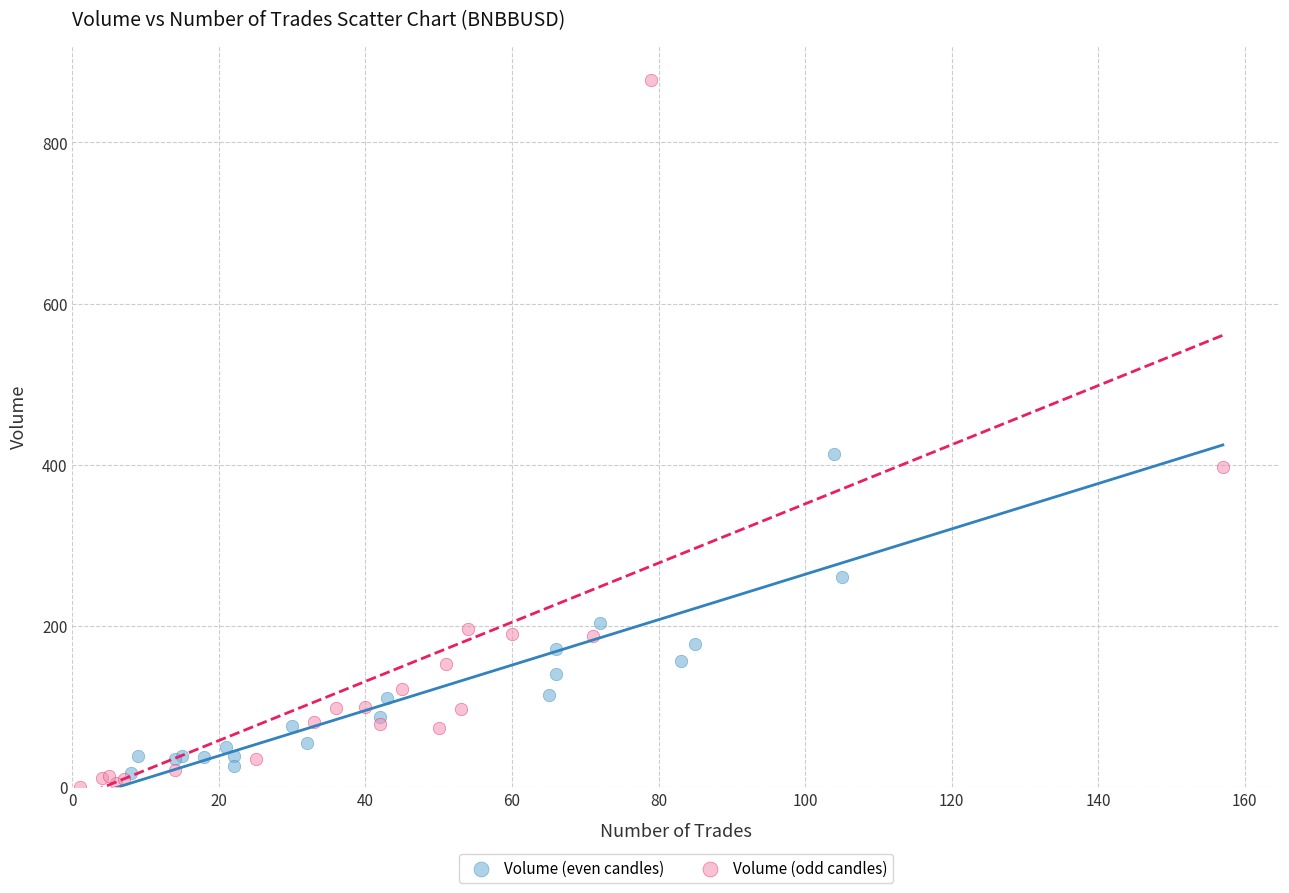

Which series has the largest Y range (max minus min)?

Volume (odd candles)